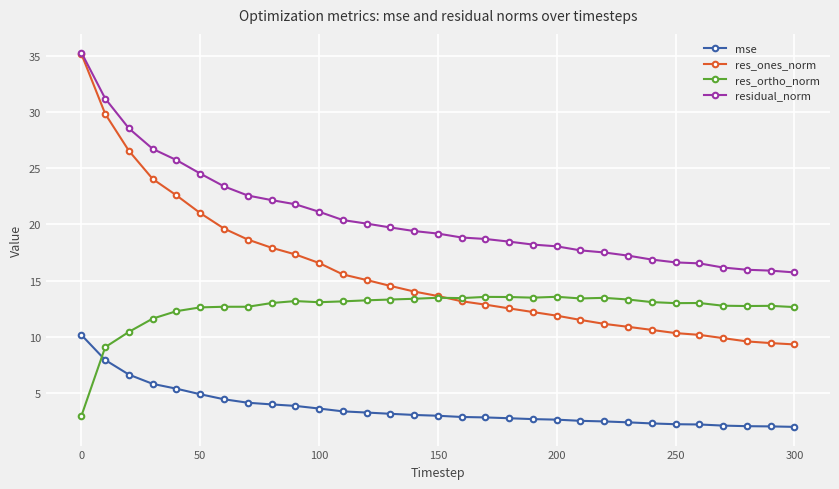

True or false: res_ones_norm and mse intersect in this chart.

False